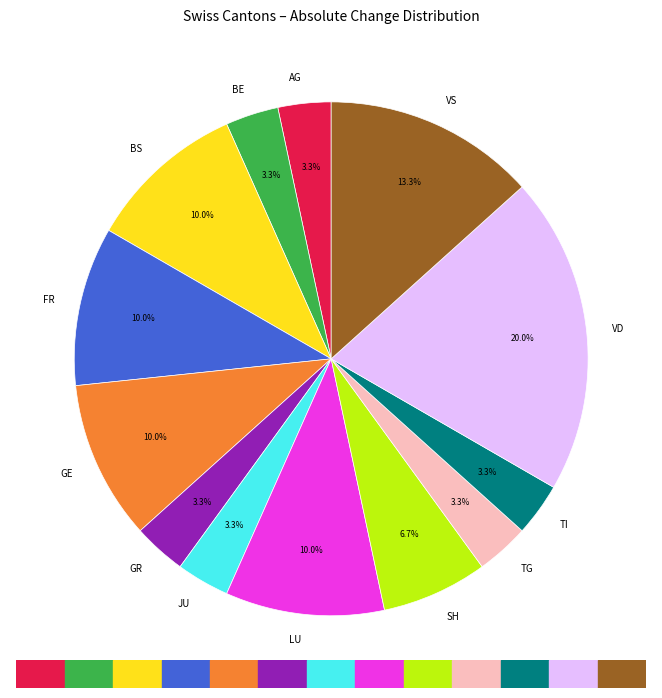

Does any single category account for the majority?

No